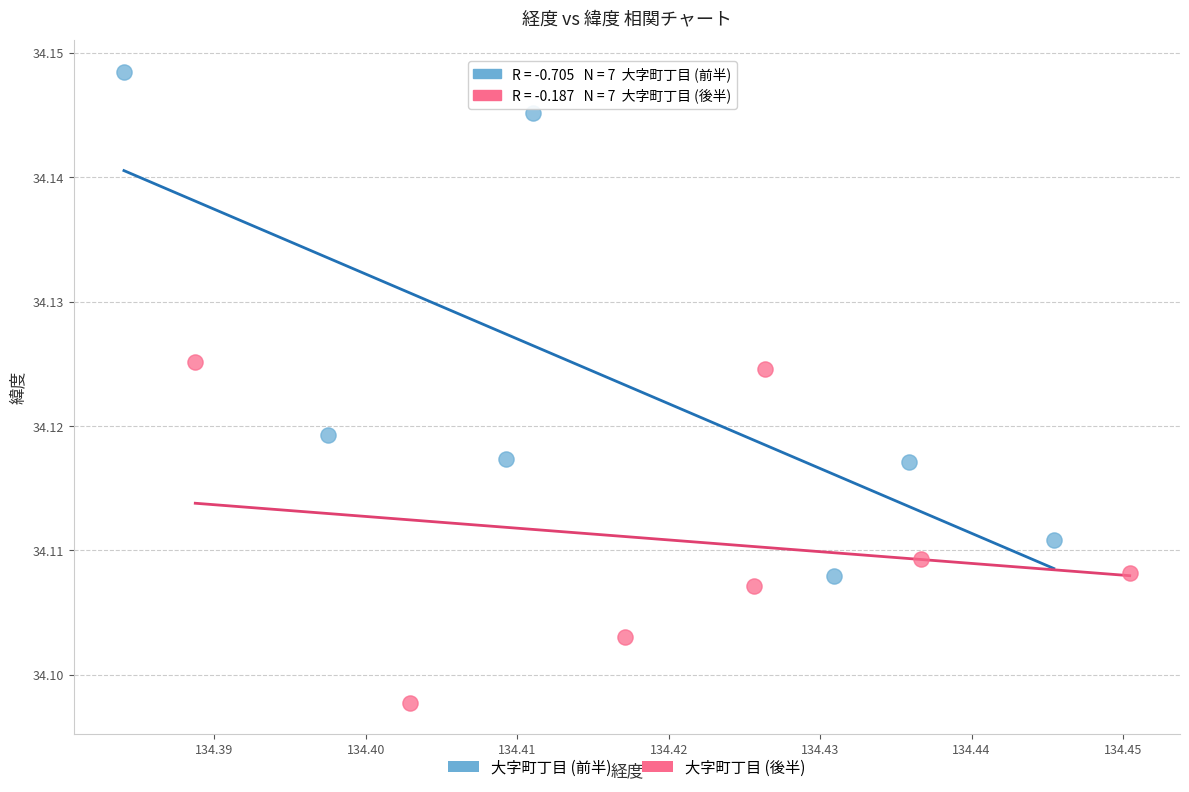

Which series reaches the minimum Y coordinate?

大字町丁目 (後半)